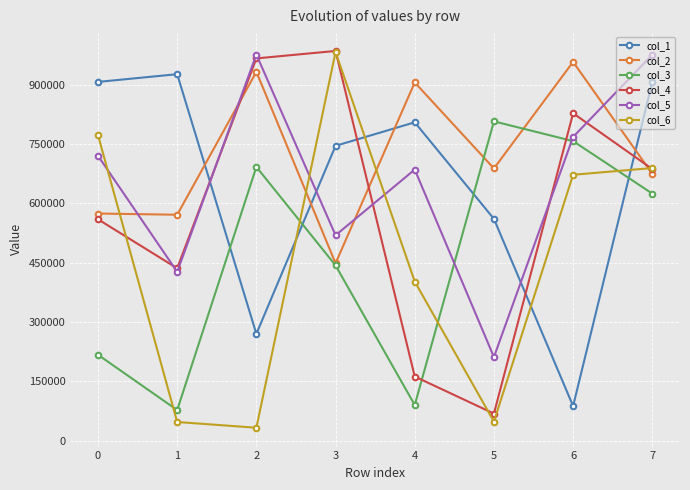

Does the chart have visible grid lines?

Yes